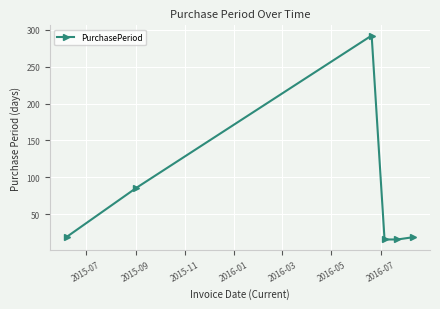

What is the value of the 6th point from the left?

19